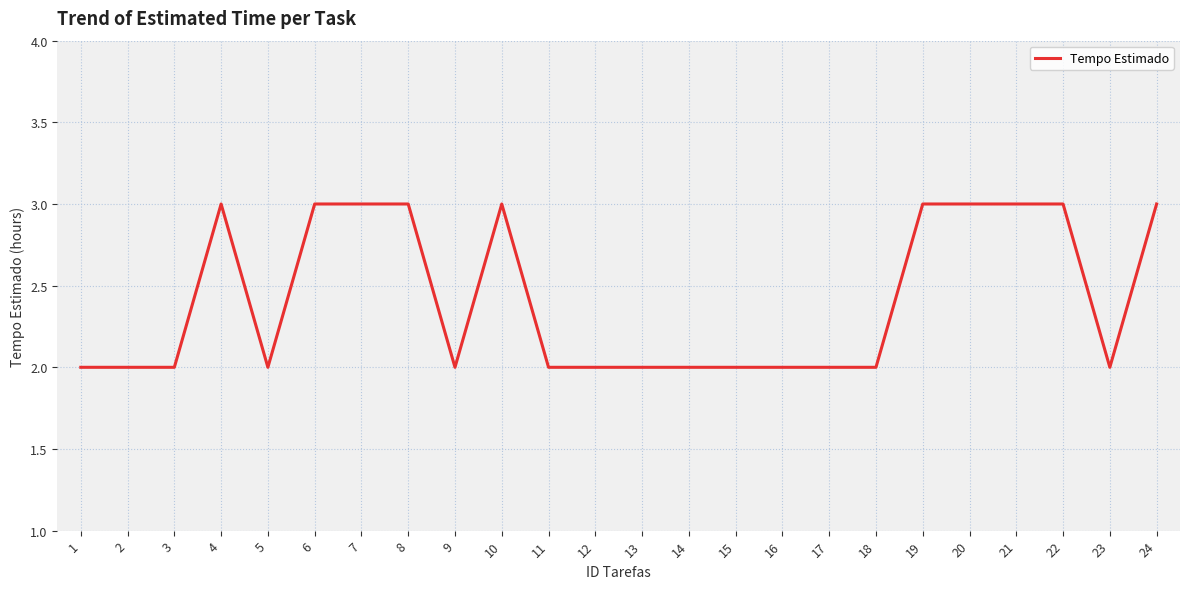

Approximately how many times larger is the value at 16 compared to 14?

1.0